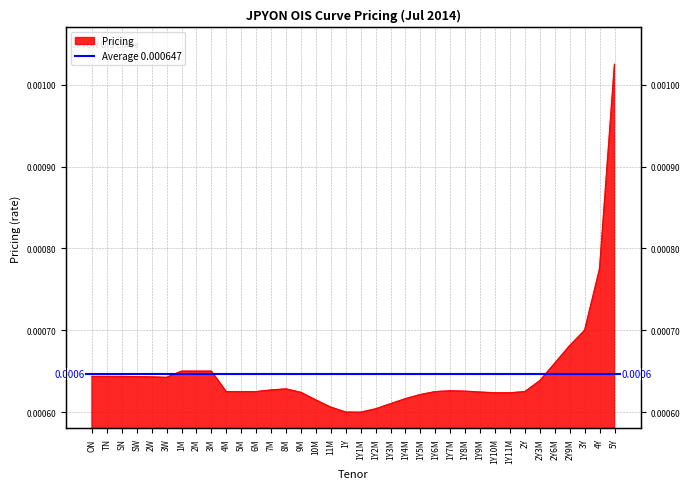

List the labels in order of value, largest first.

5Y, 4Y, 3Y, 2Y9M, 2Y6M, 1M, 2M, 3M, ON, TN, SN, SW, 2W, 3W, 2Y3M, 8M, 7M, 1Y7M, 1Y8M, 4M, 5M, 6M, 1Y6M, 2Y, 1Y9M, 9M, 1Y11M, 1Y10M, 1Y5M, 1Y4M, 10M, 1Y3M, 11M, 1Y2M, 1Y, 1Y1M